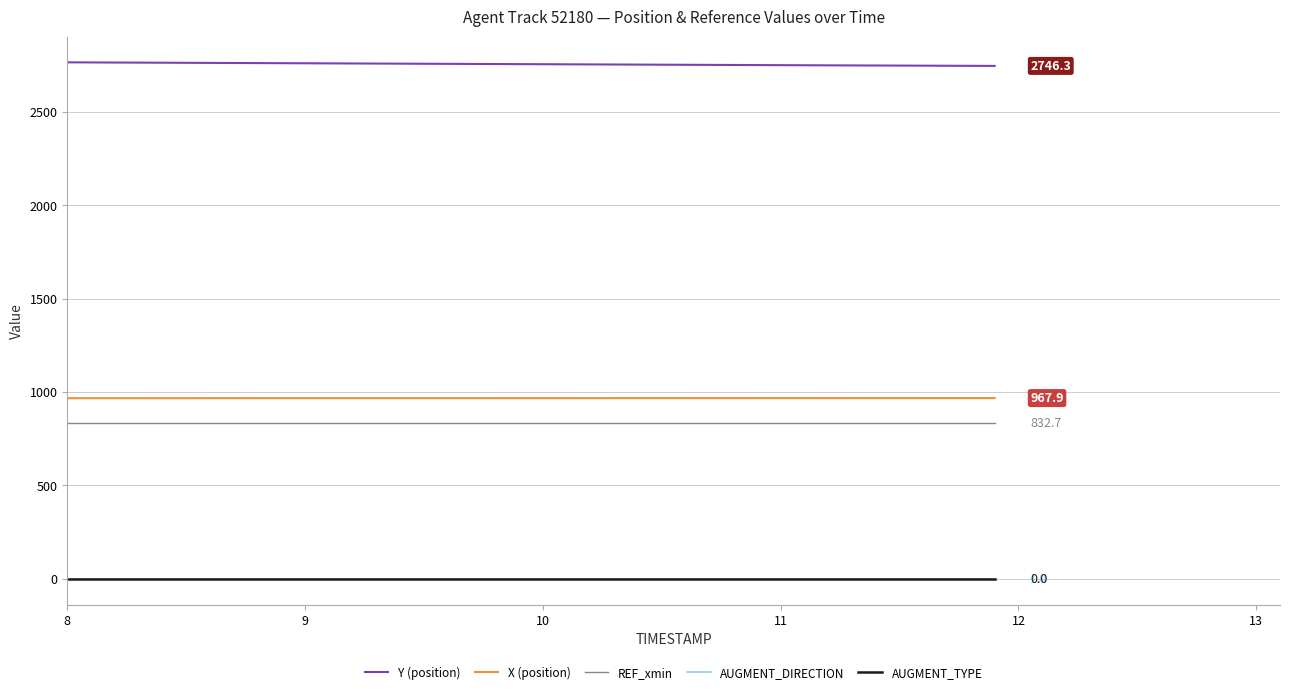

At how many categories does at least one series exceed 2279?

40